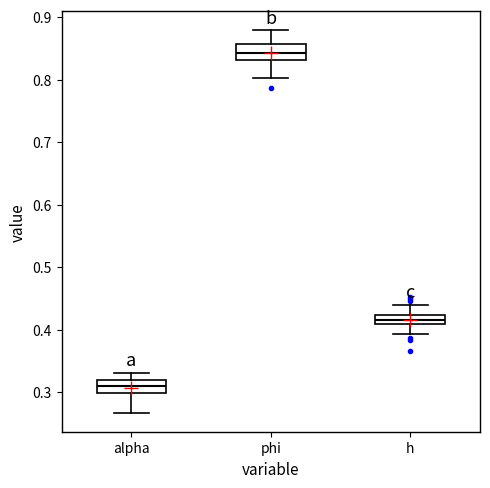

Which box's median line is the lowest?

alpha